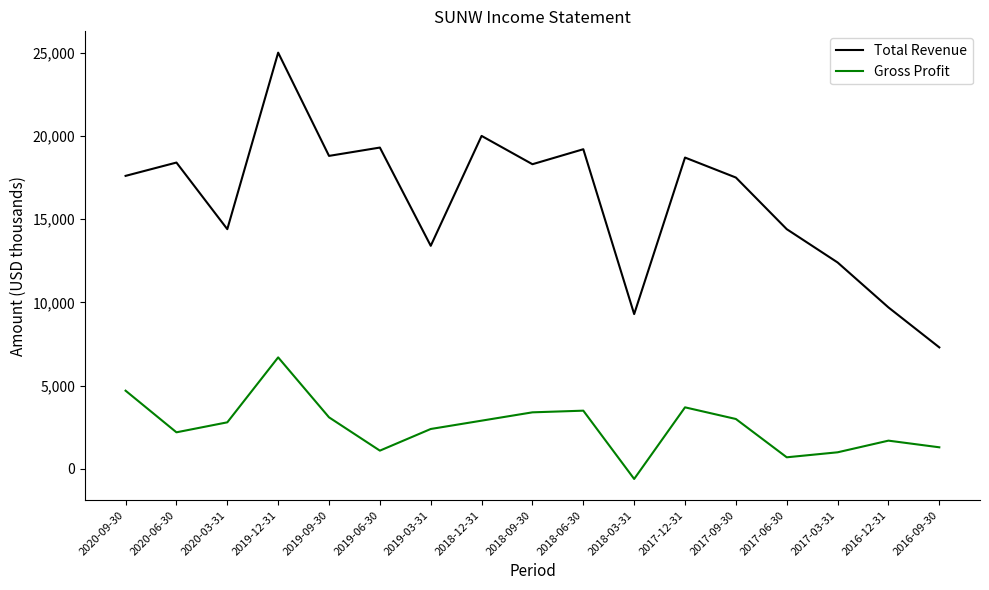

Which category has the highest value in the Gross Profit series?

2019-12-31